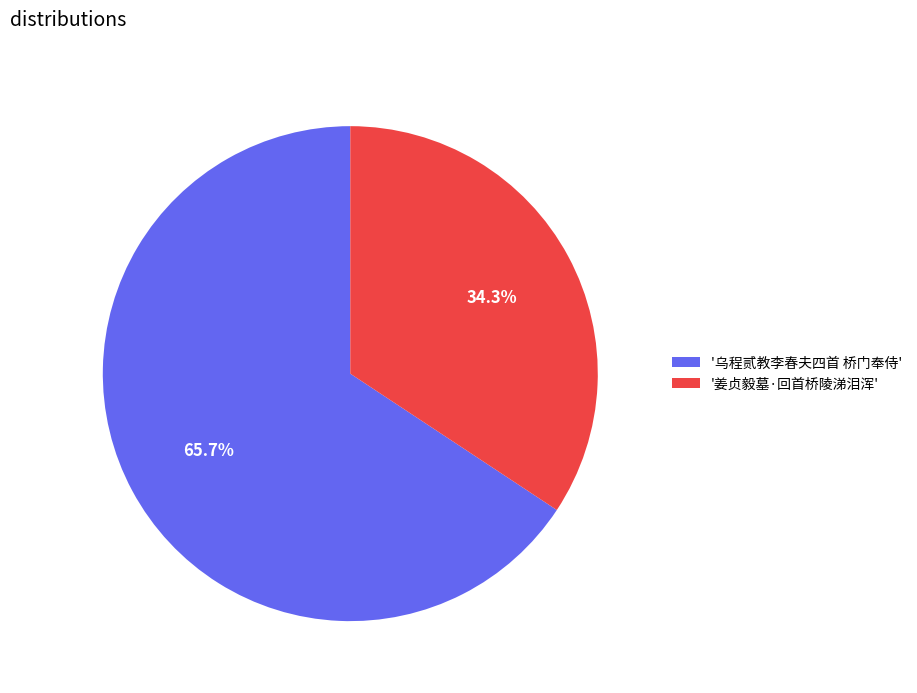

Rank the categories by value from highest to lowest.

'乌程贰教李春夫四首 桥门奉侍', '姜贞毅墓·回首桥陵涕泪浑'